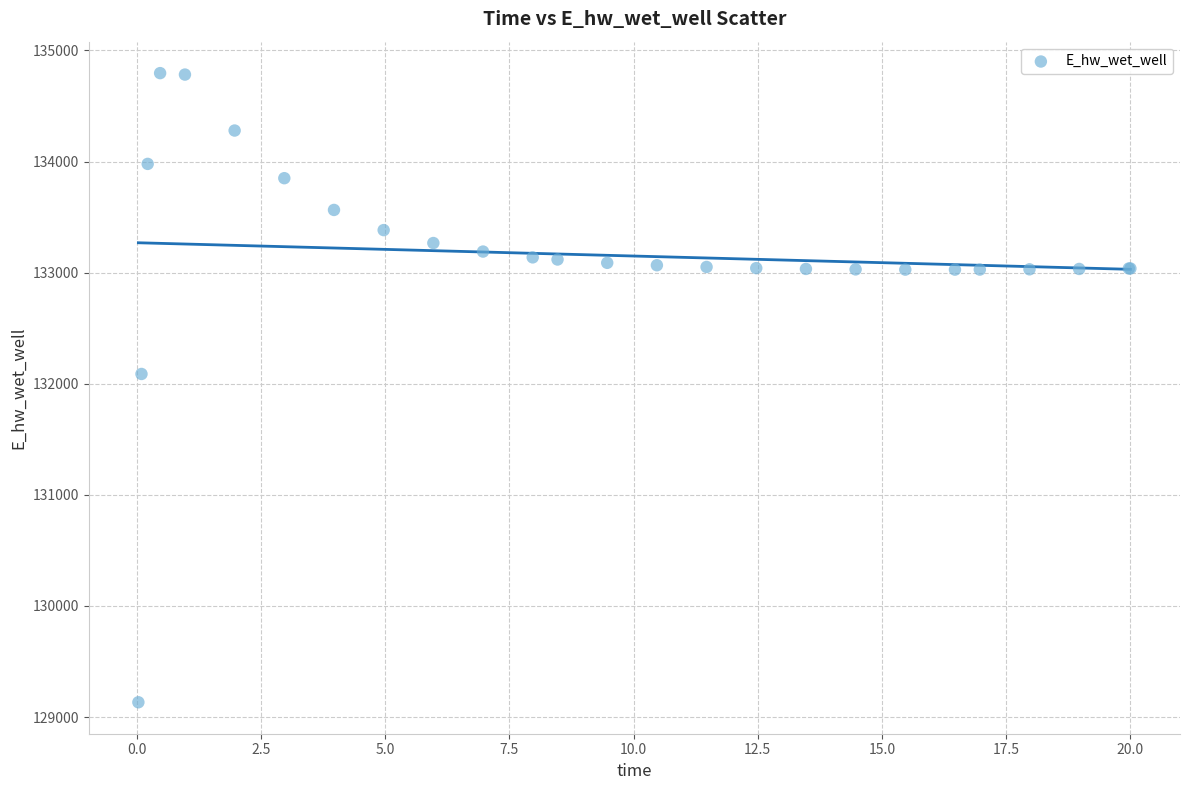

What Y value in the scatter plot is closest to 131964?

132087.6